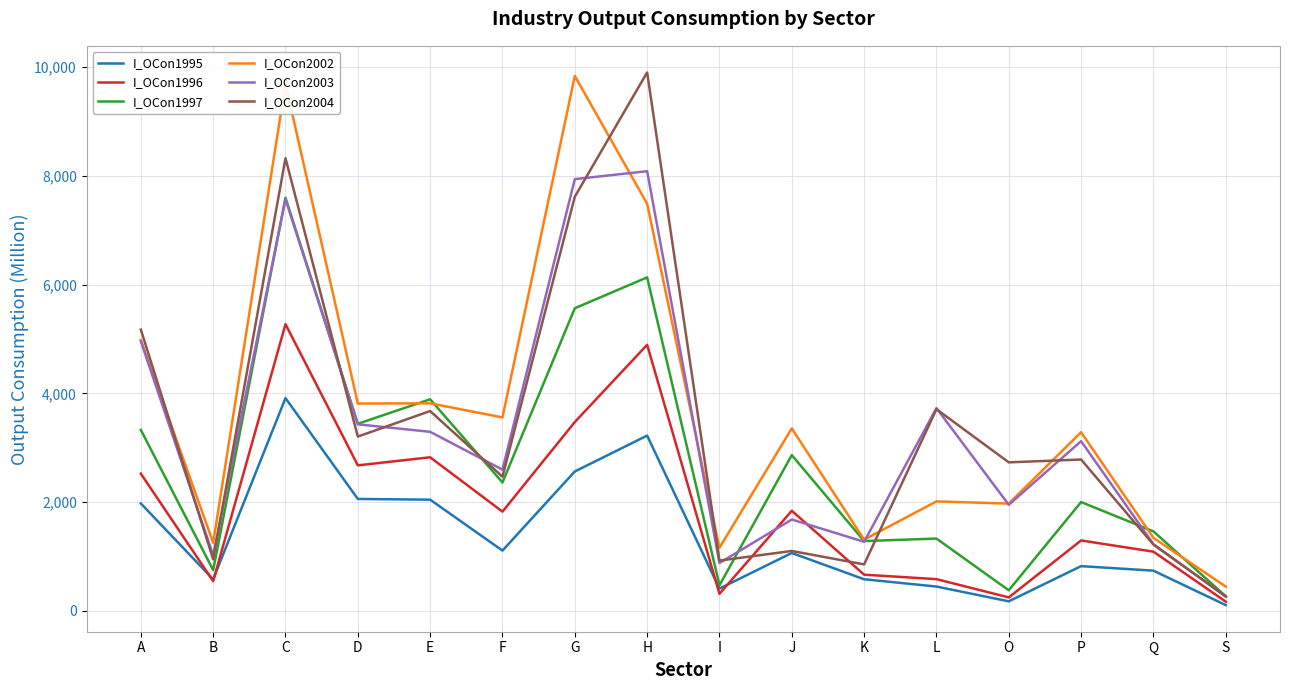

Which series has the largest total across all categories?

I_OCon2002